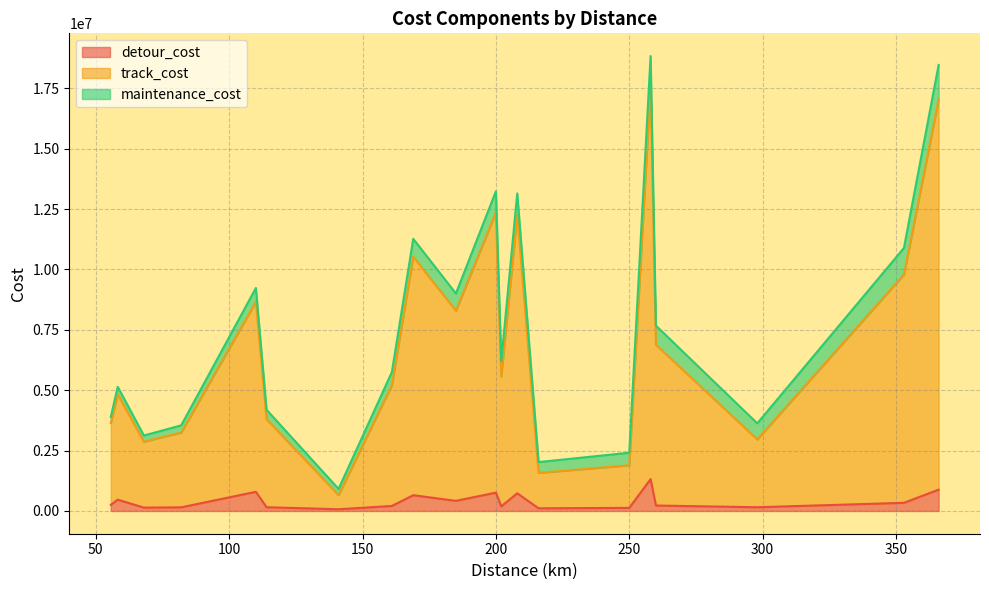

What is the total value across all series at 200?

13234012.4